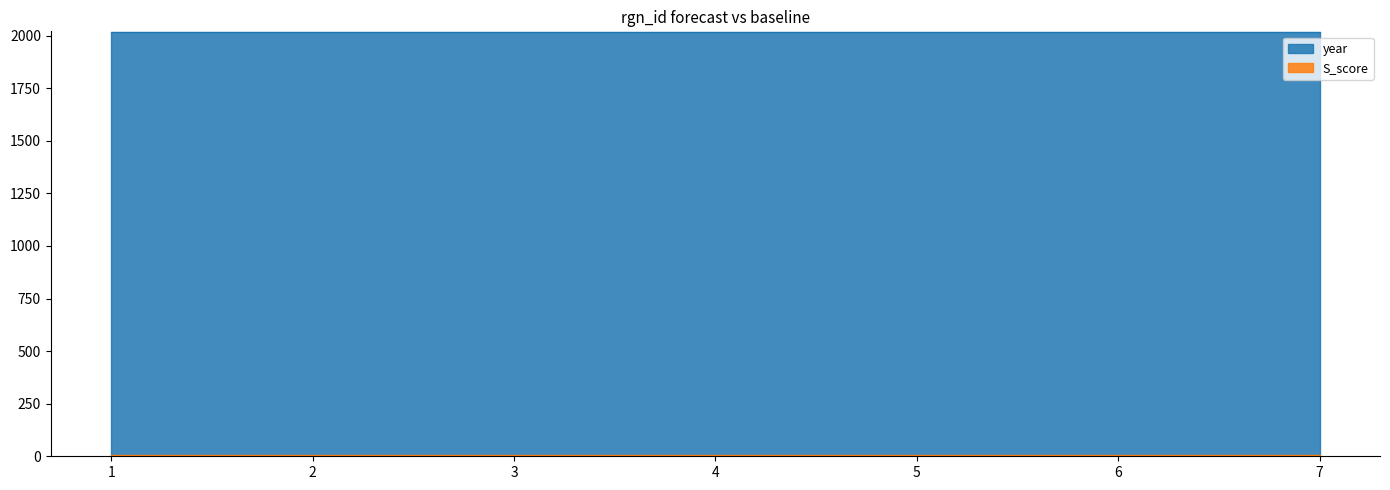

List the labels in order of year value, largest first.

1, 2, 3, 4, 5, 6, 7